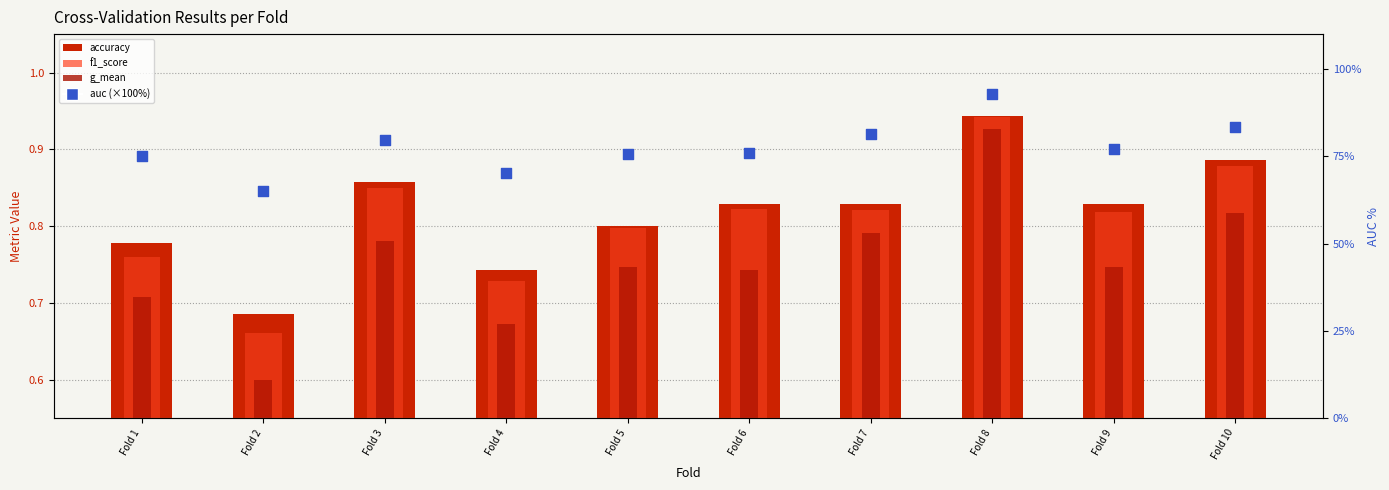

Which series reaches the maximum Y coordinate?

auc (percentile)